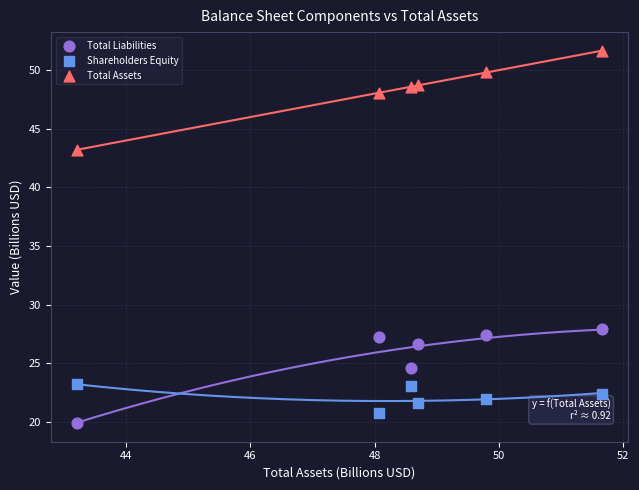

Which series contains the highest Y value?

Total Assets